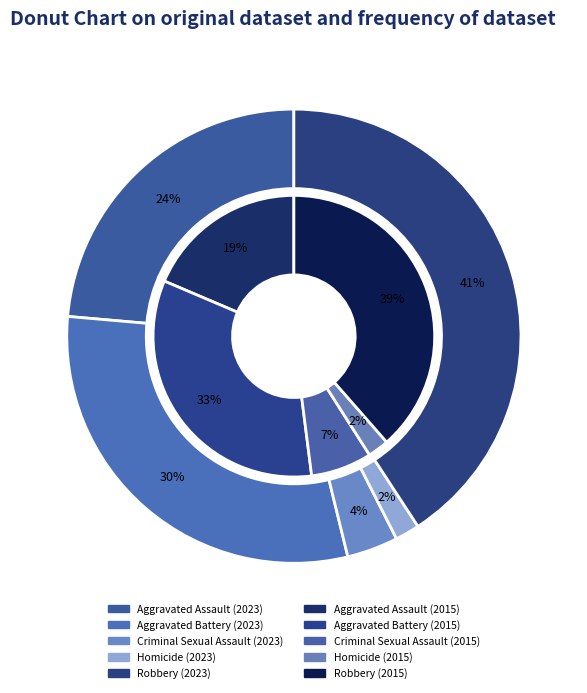

Does any single category account for the majority?

No